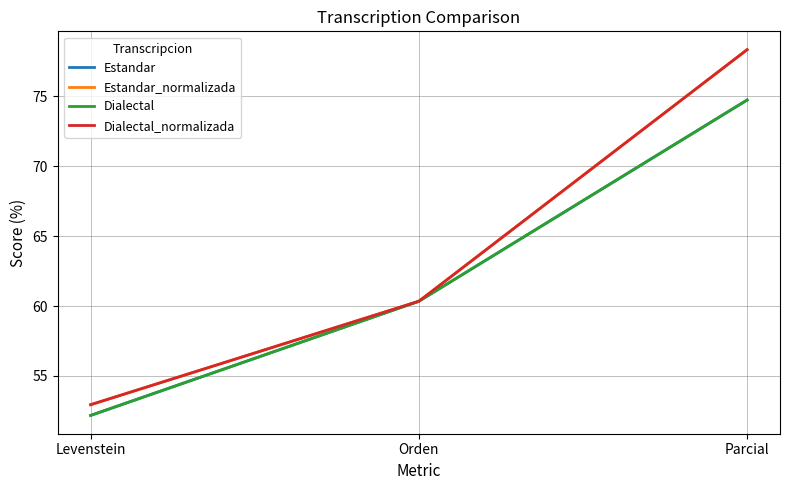

Reading left to right, extract all data points from this chart.

Estandar: 52.2	60.3	74.7
Estandar_normalizada: 52.9	60.3	78.4
Dialectal: 52.2	60.3	74.7
Dialectal_normalizada: 52.9	60.3	78.4